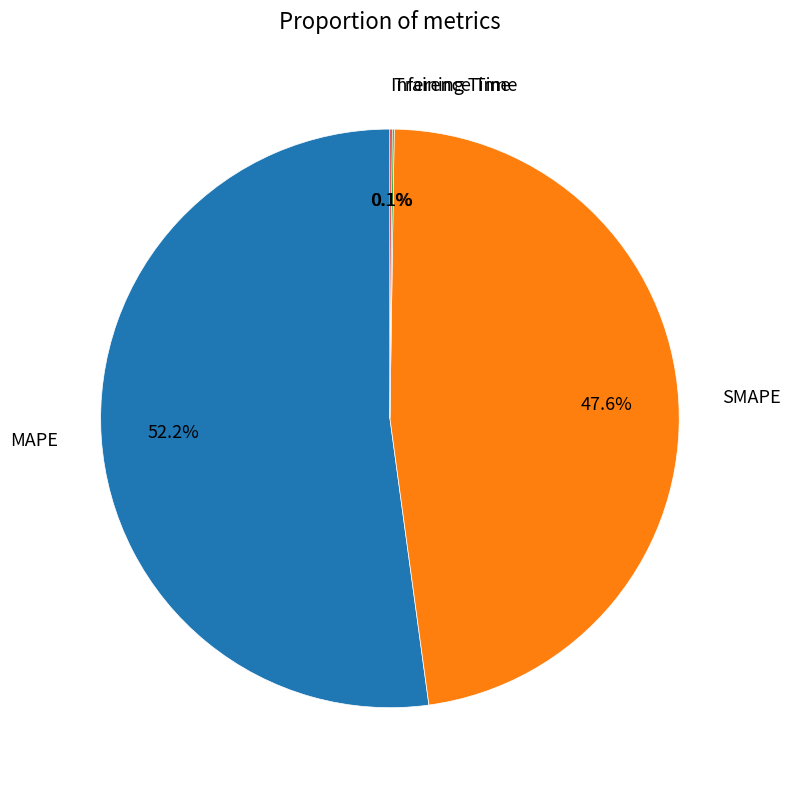

The SMAPE slice represents 39% of the pie. True or false?

False